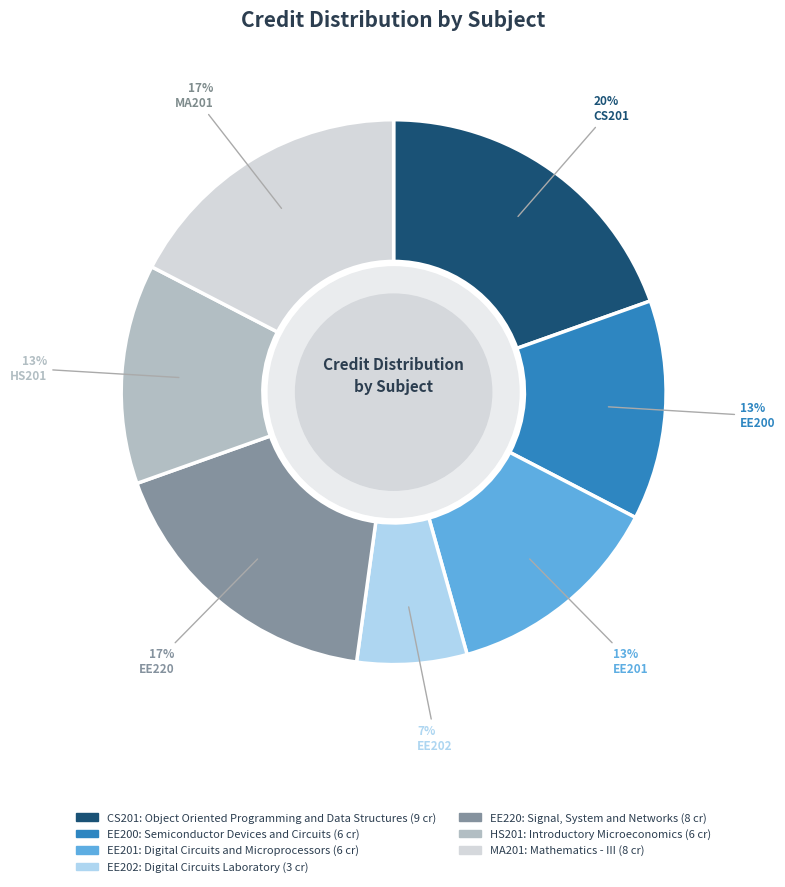

Is the sum of HS201 and EE202 greater than half?

No